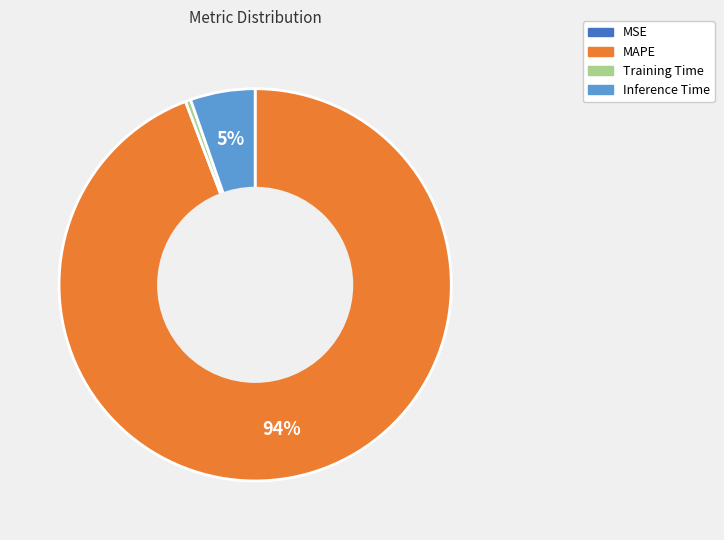

To the nearest percent, what is the average slice percentage?

25%